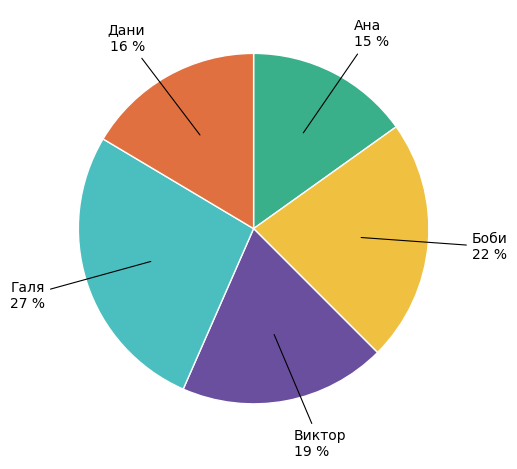

Does any single category account for the majority?

No